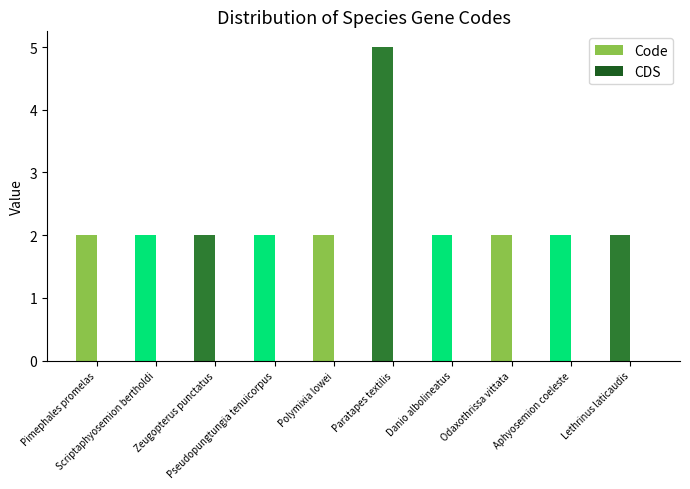

What is the maximum value shown in the chart?

5